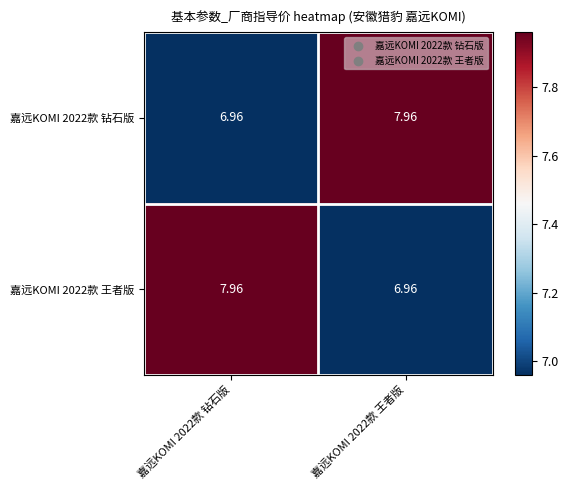

How many series are shown in this chart?

2